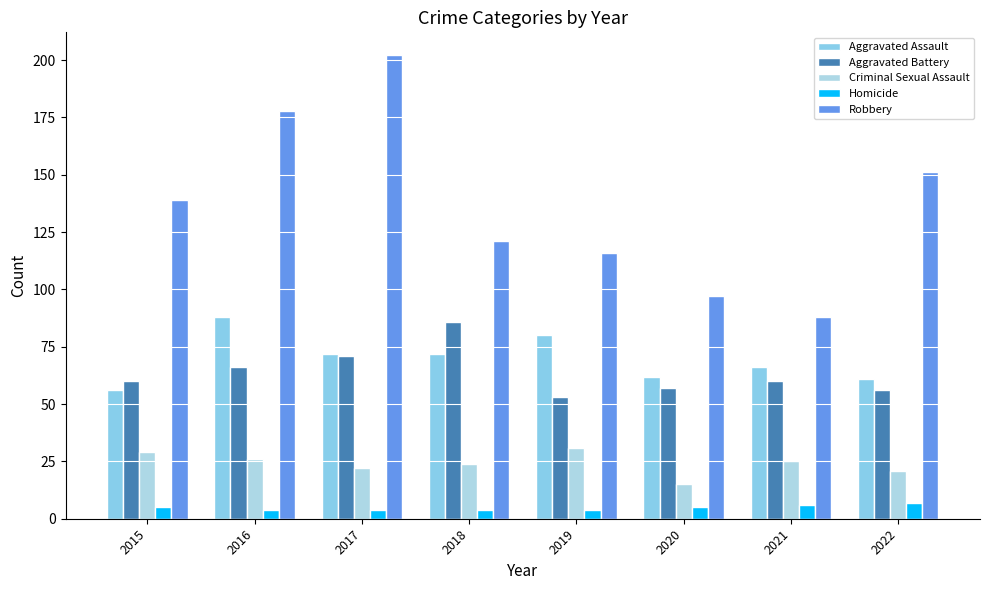

Read the Aggravated Battery value at 2016, to the nearest 10.

70